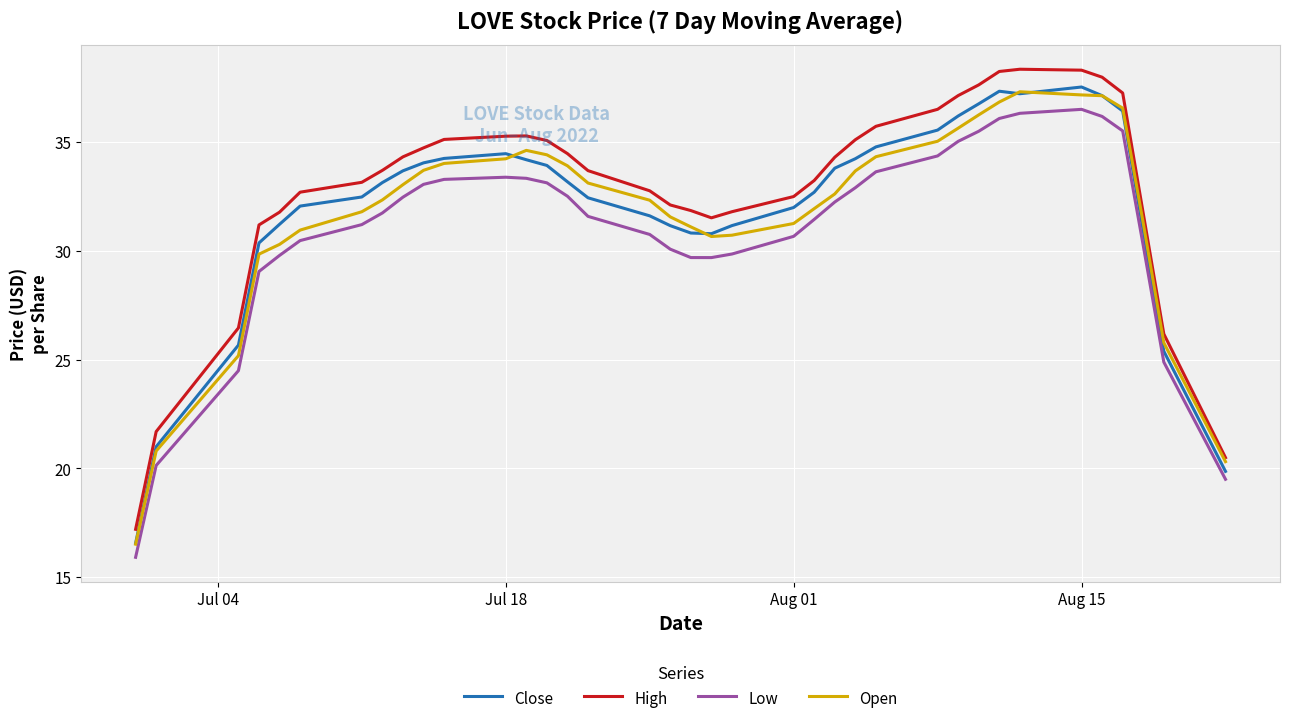

Which series has the widest spread of values?

High